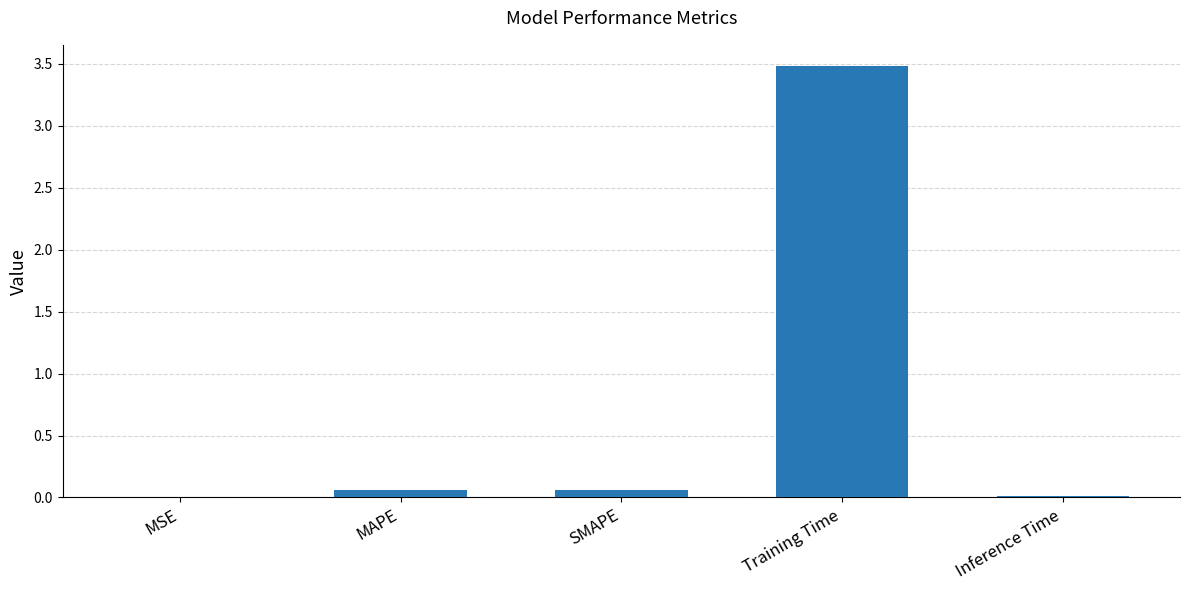

What is the sum of all values?

3.6